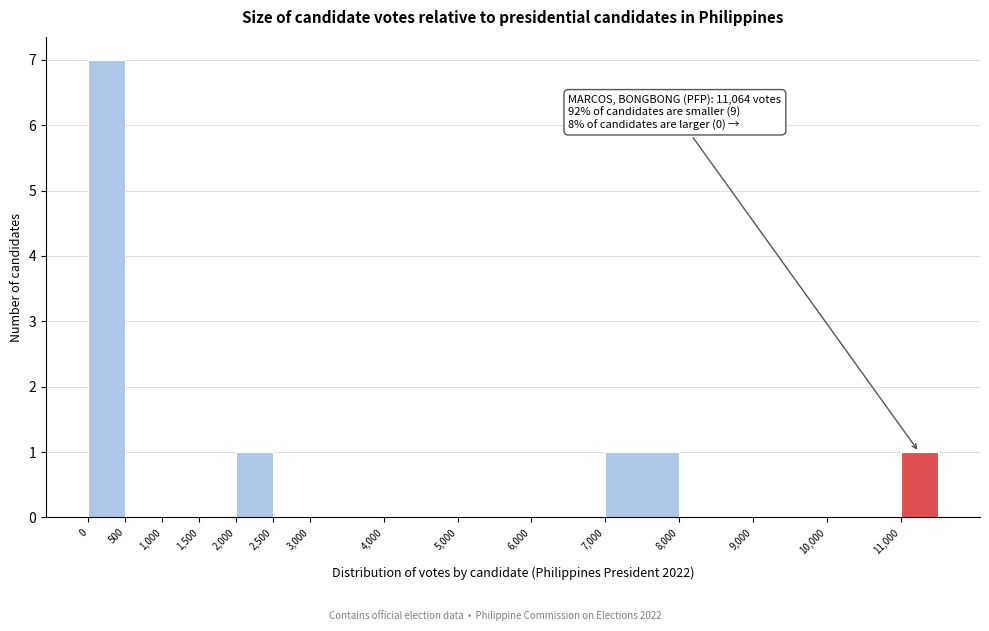

Over which range of the x-axis is the bar tallest?

0 to 500